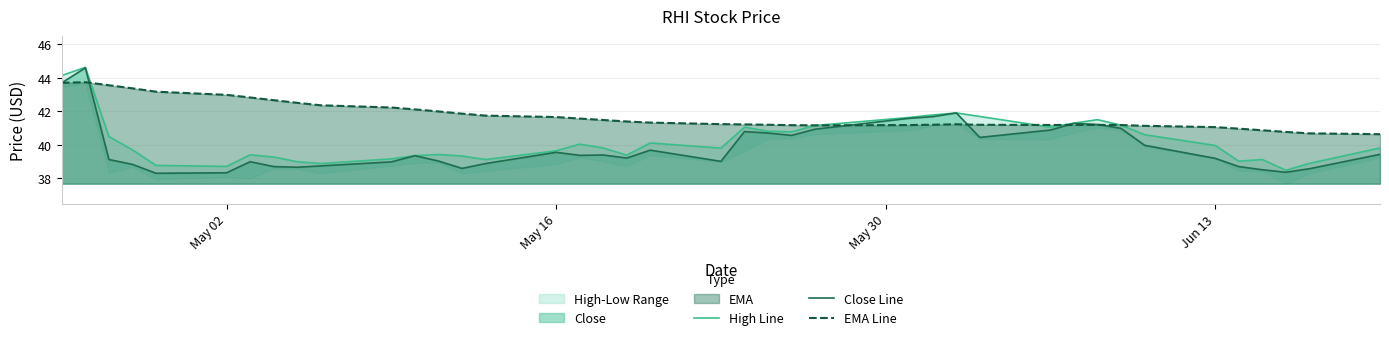

What is the minimum value for Close Line?

38.3